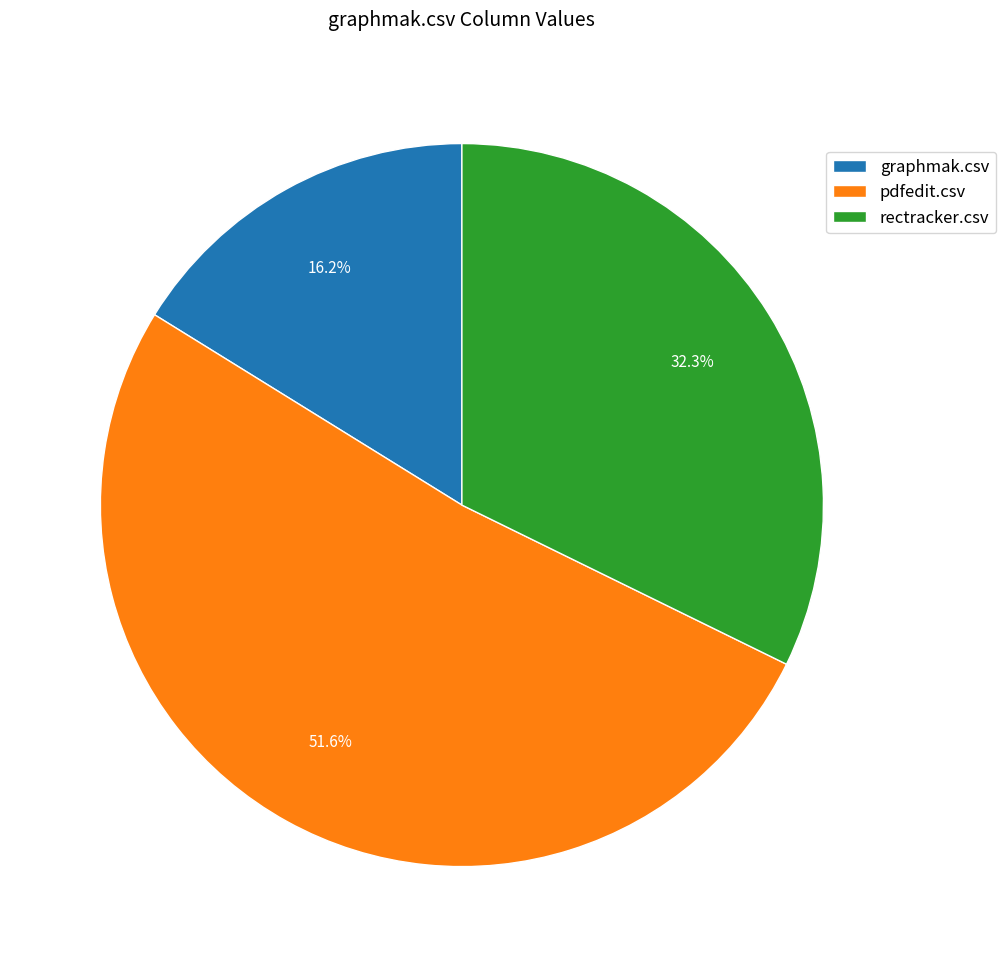

Between rectracker.csv and graphmak.csv, which is larger?

rectracker.csv